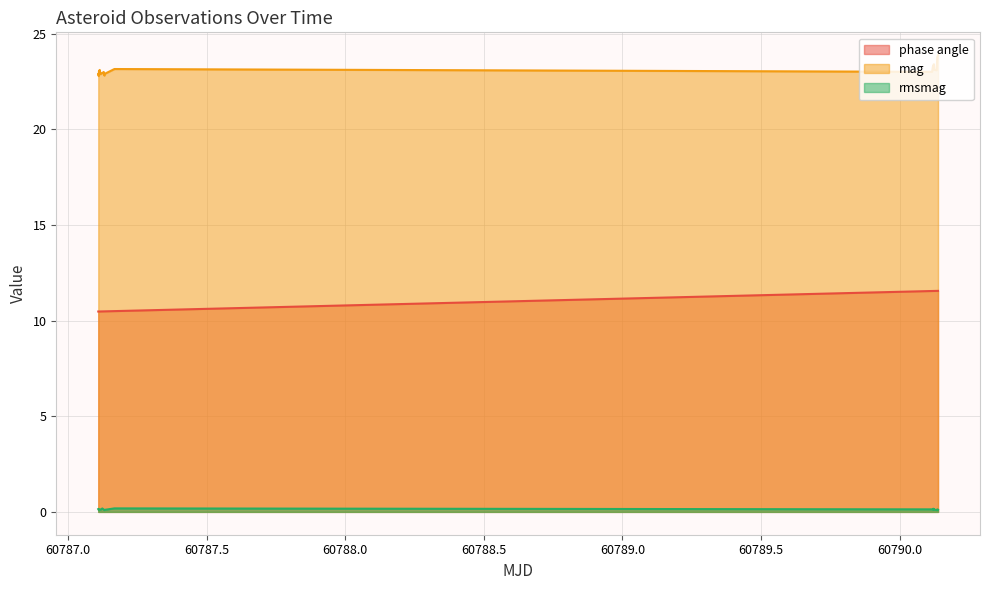

What is the total value across all series at 60790.12346195602?

35.1